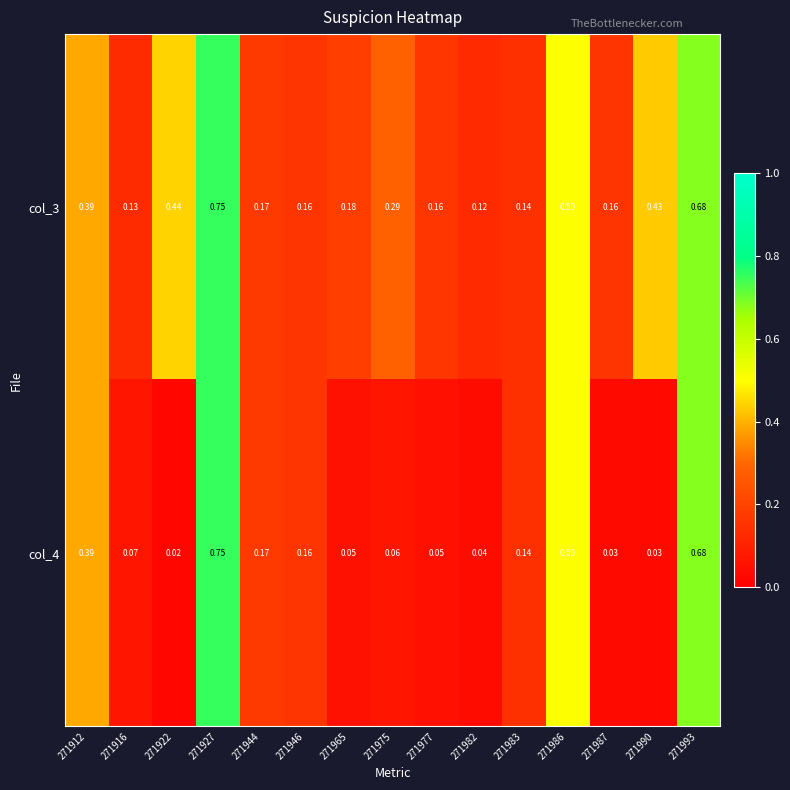

Count the number of categories in the chart.

15